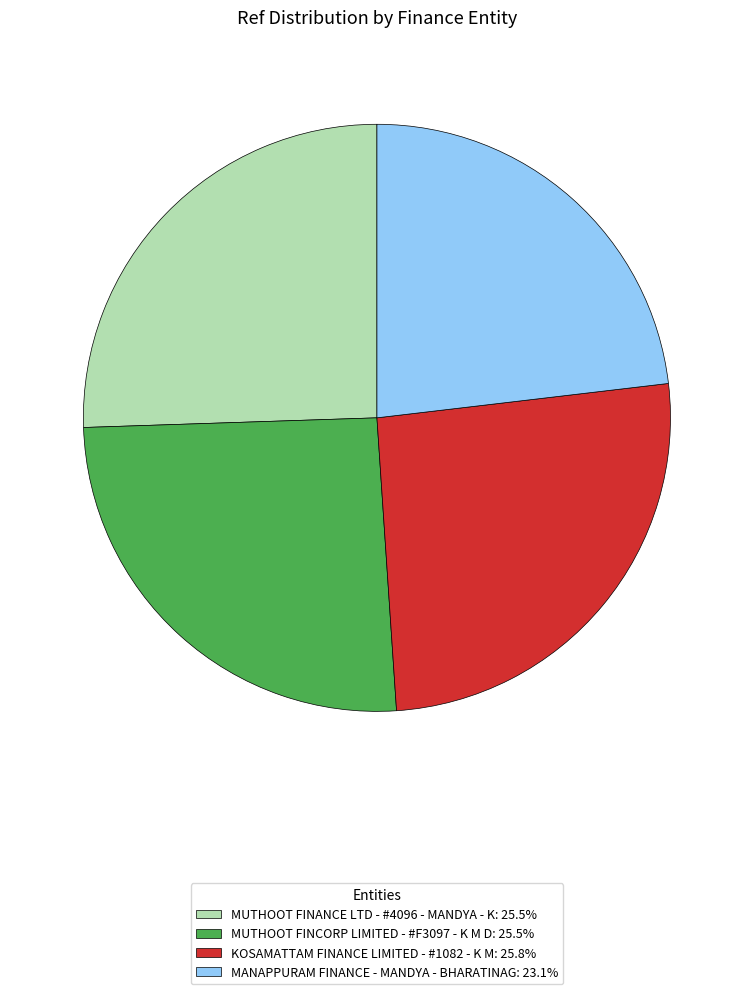

Combined, do MANAPPURAM FINANCE - MANDYA - BHARATINAG and MUTHOOT FINCORP LIMITED - #F3097 - K M D account for over 50%?

No